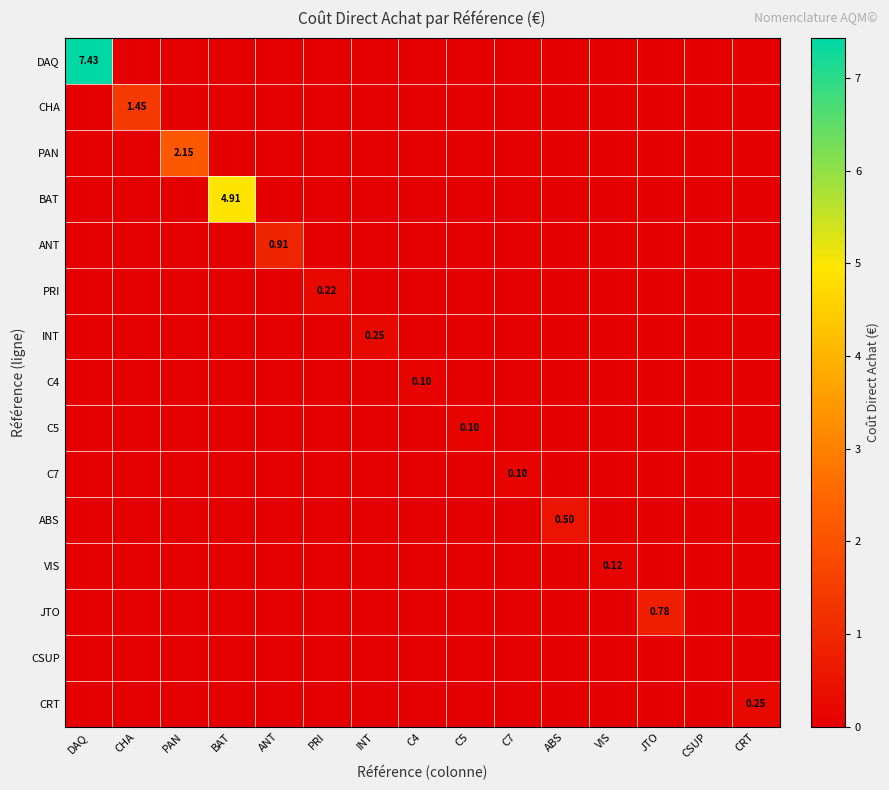

Rank the series by their maximum value, from lowest to highest.

CSUP, C4, C5, C7, VIS, PRI, INT, CRT, ABS, JTO, ANT, CHA, PAN, BAT, DAQ